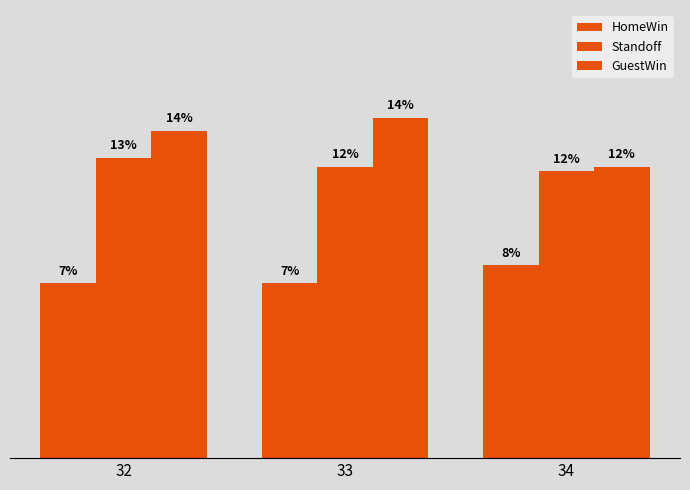

Is the value of HomeWin at 34 greater than the value of Standoff at 33?

No